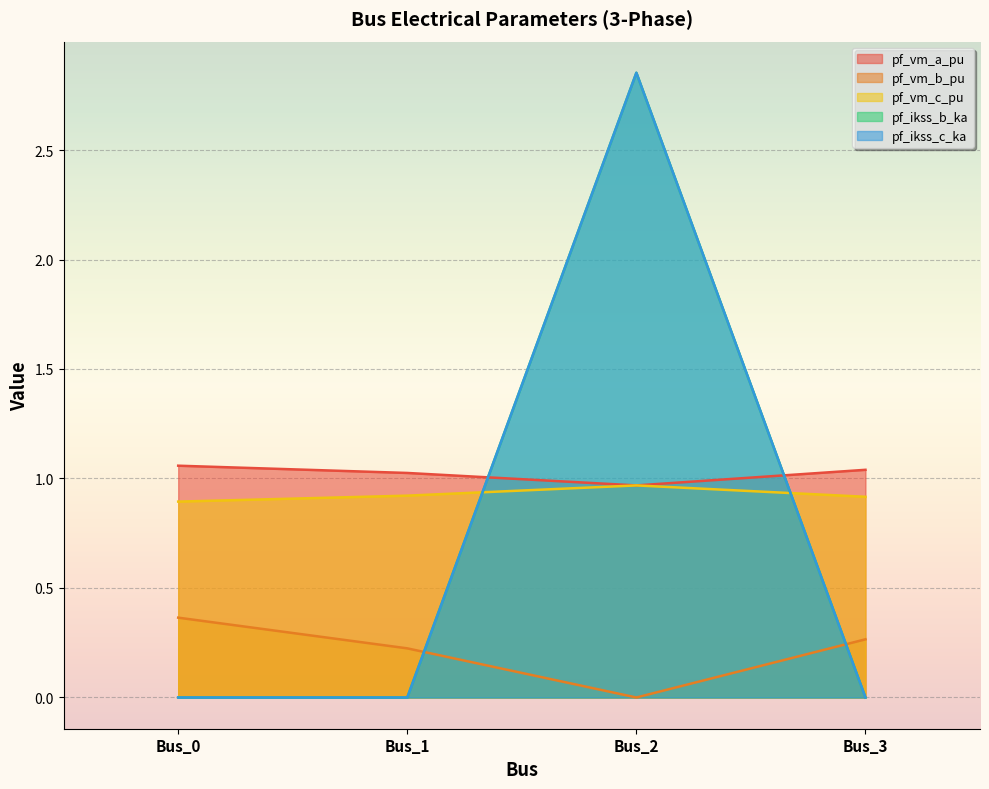

At which label is pf_vm_c_pu closest to 0?

Bus_0